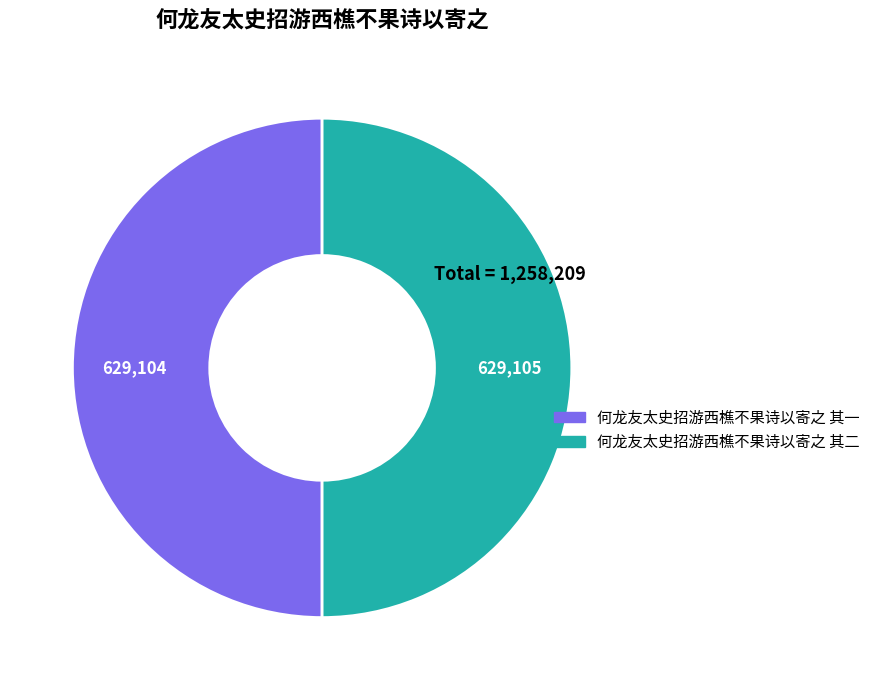

What is the ratio of the value at 何龙友太史招游西樵不果诗以寄之 其二 to the value at 何龙友太史招游西樵不果诗以寄之 其一?

1.0